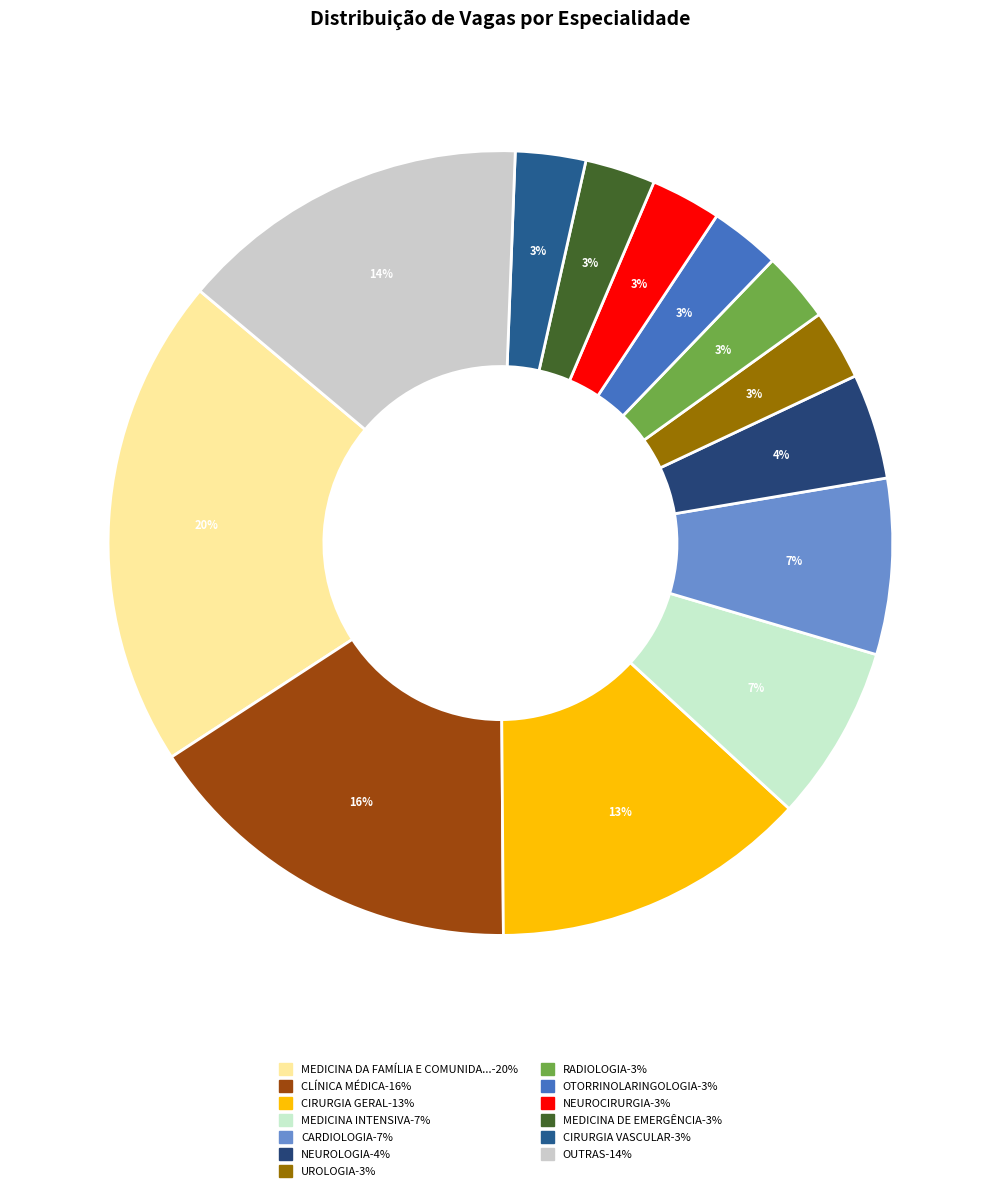

How many slices are in this pie chart?

13